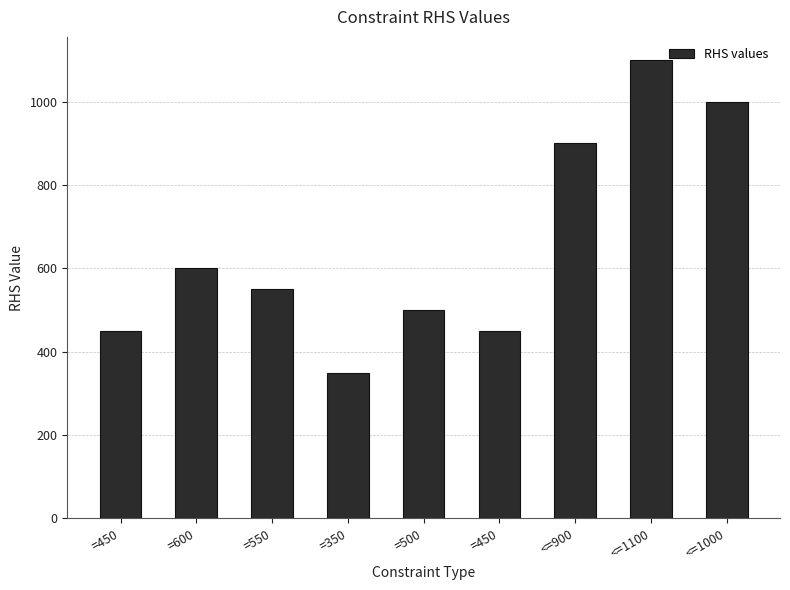

How many bars are there in total?

9